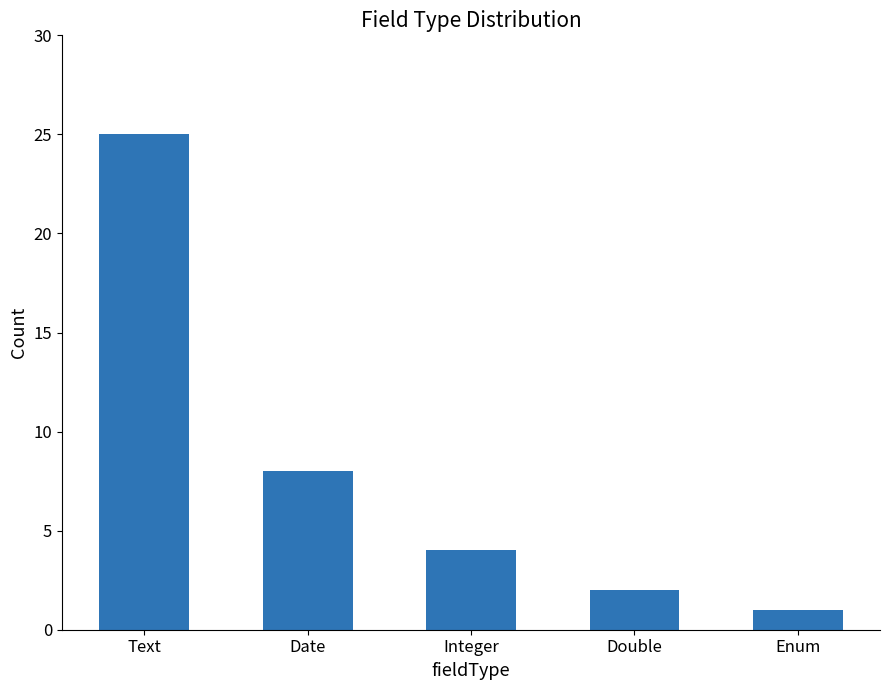

What is the average value?

8